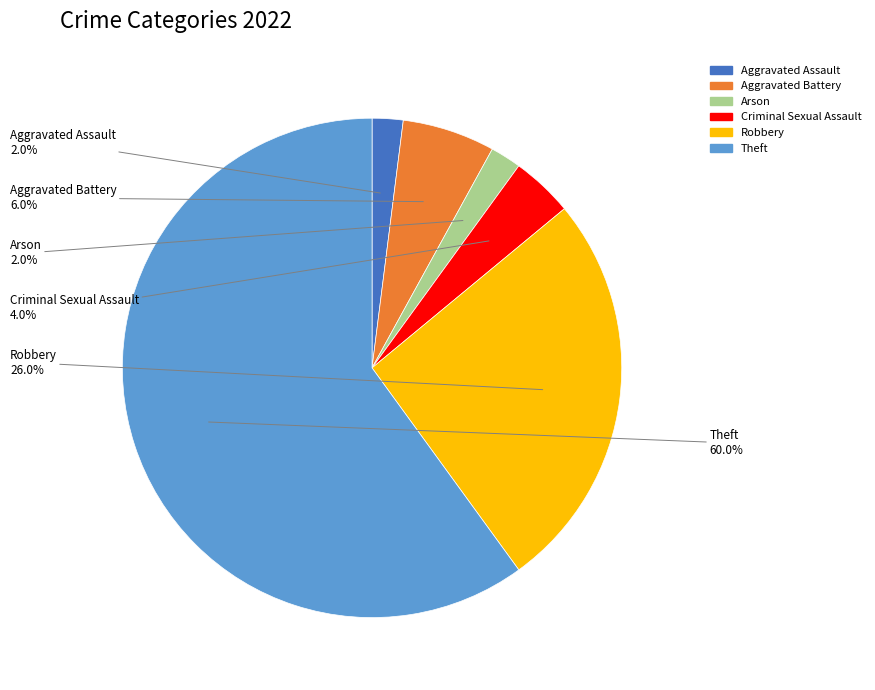

Is there a majority slice in this chart?

Yes